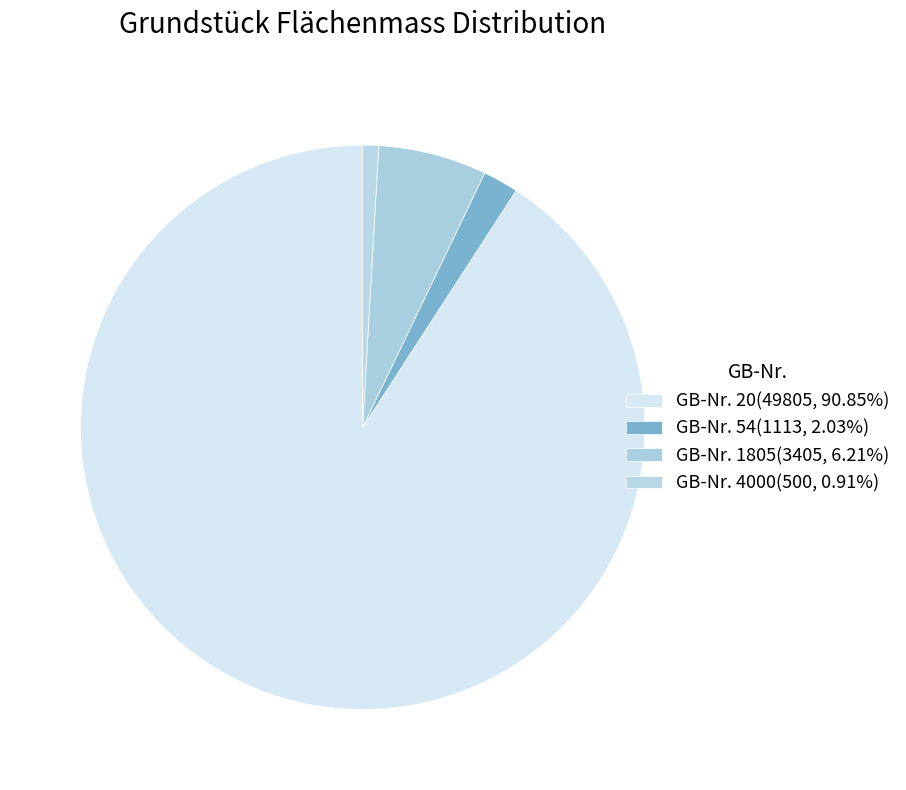

To the nearest percent, what is the average slice percentage?

25%